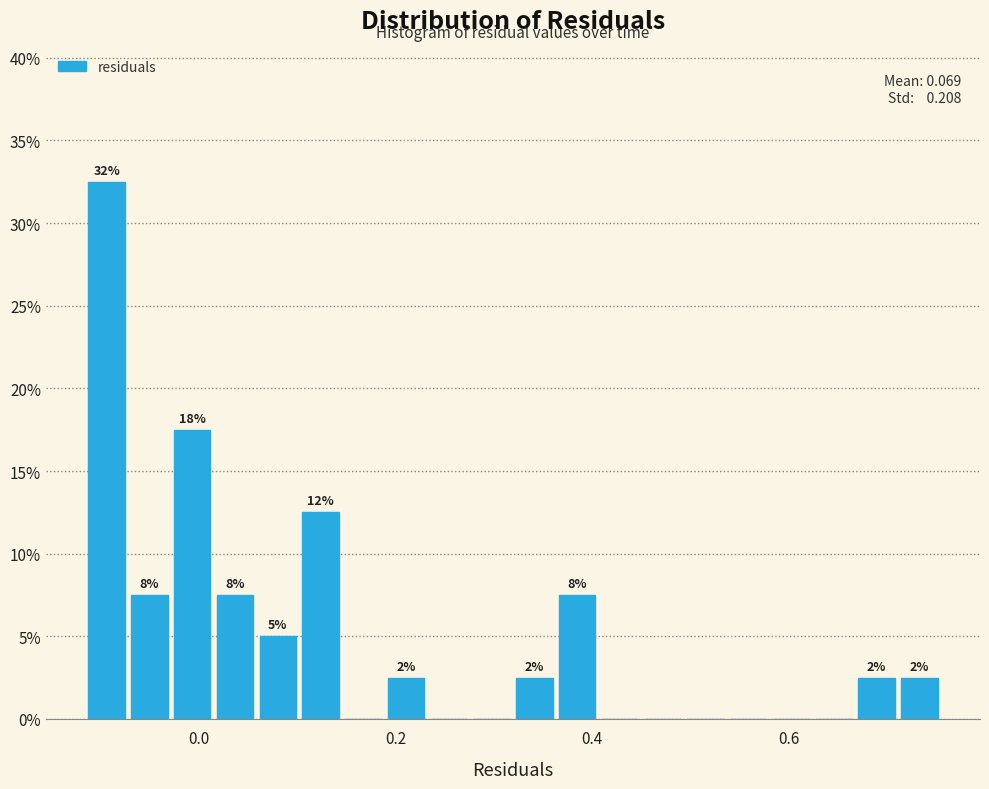

Around what value on the x-axis is the tallest bar? Give the approximate position of its centre, as read against the axis.

-0.10